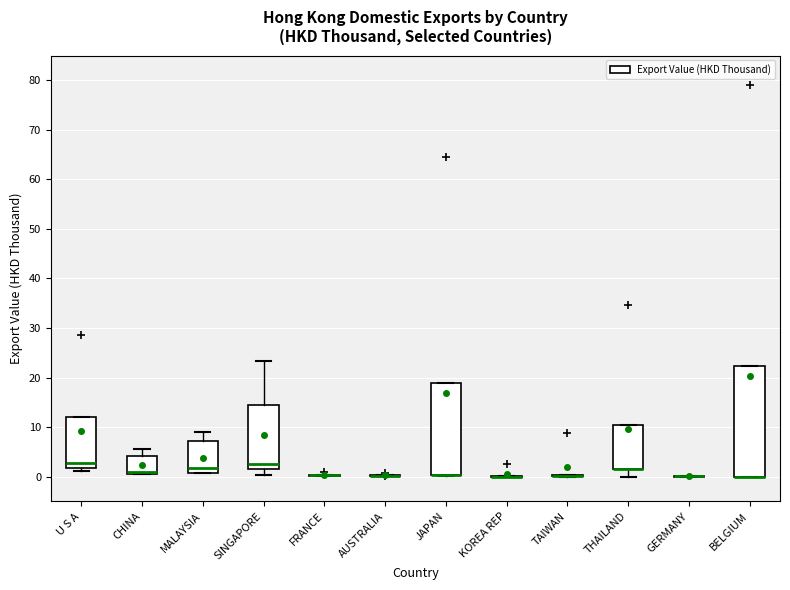

Reading left to right, read every box against the y-axis: the position of its median line, the range the box covers, and the ends of its whiskers. The values are not printed on the chart, so give them approximately, as read against the axis.

U S A: median 3, box 2 to 12, whiskers 1 to 12
CHINA: median 1 (drawn on the box's lower edge), box 1 to 4, whiskers 0 to 6
MALAYSIA: median 2, box 1 to 7, whiskers 1 to 9
SINGAPORE: median 3, box 2 to 14, whiskers 0 to 23
FRANCE: box collapsed to a line at 0, whiskers 0 to 0
AUSTRALIA: box collapsed to a line at 0, whiskers 0 to 0
JAPAN: median 0 (drawn on the box's lower edge), box 0 to 19, whiskers 0 to 19
KOREA REP: box collapsed to a line at 0, whiskers 0 to 0
TAIWAN: box collapsed to a line at 0, whiskers 0 to 0
THAILAND: median 1 (drawn on the box's lower edge), box 1 to 10, whiskers 0 to 10
GERMANY: box collapsed to a line at 0, whiskers 0 to 0
BELGIUM: median 0 (drawn on the box's lower edge), box 0 to 22, whiskers 0 to 22